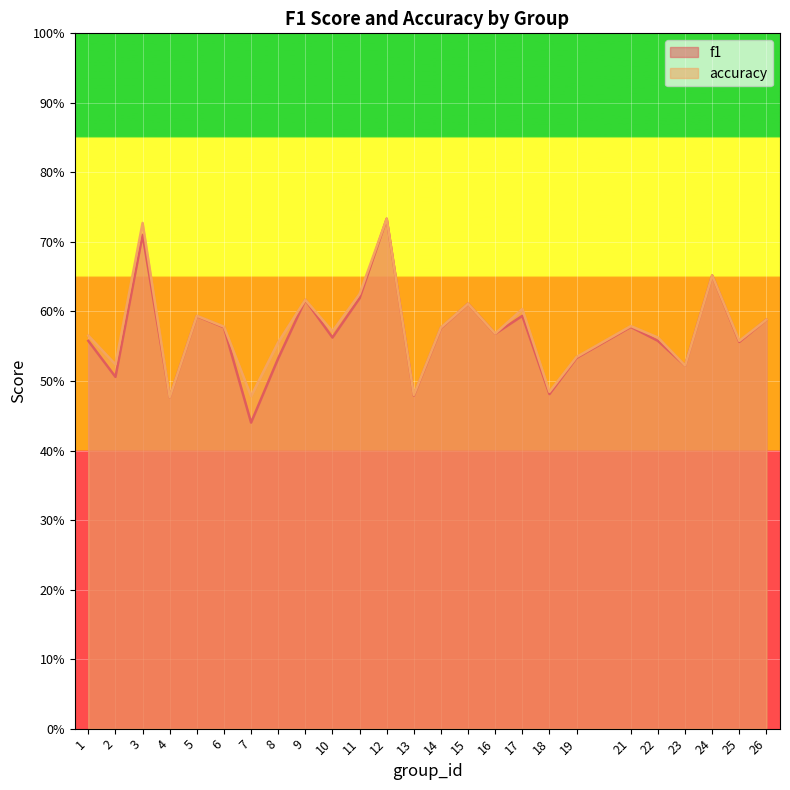

What is the sum of the f1 values at 13 and 24?

1.1